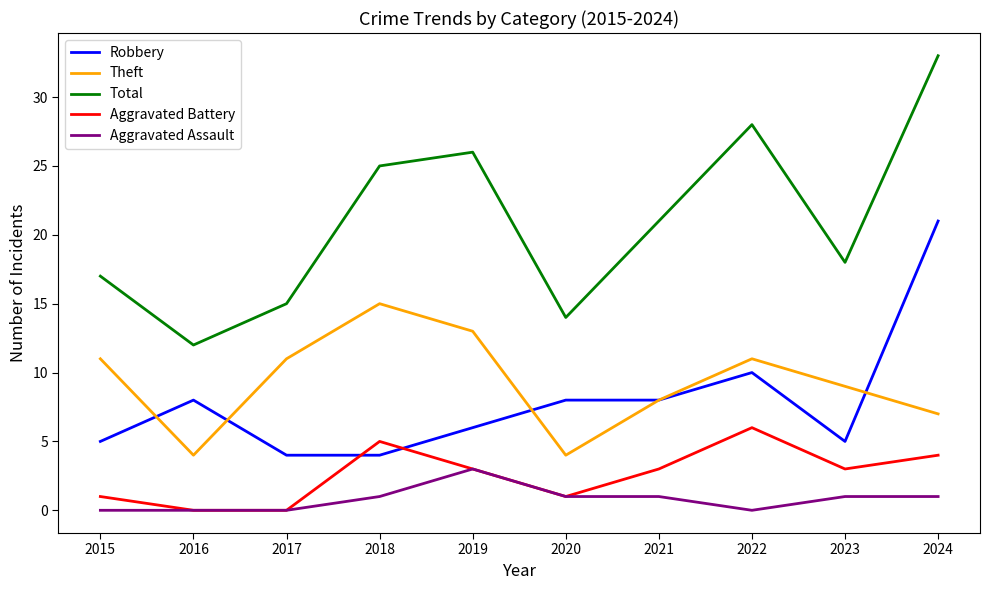

Rank the series at 2023 from highest to lowest value.

Total, Theft, Robbery, Aggravated Battery, Aggravated Assault